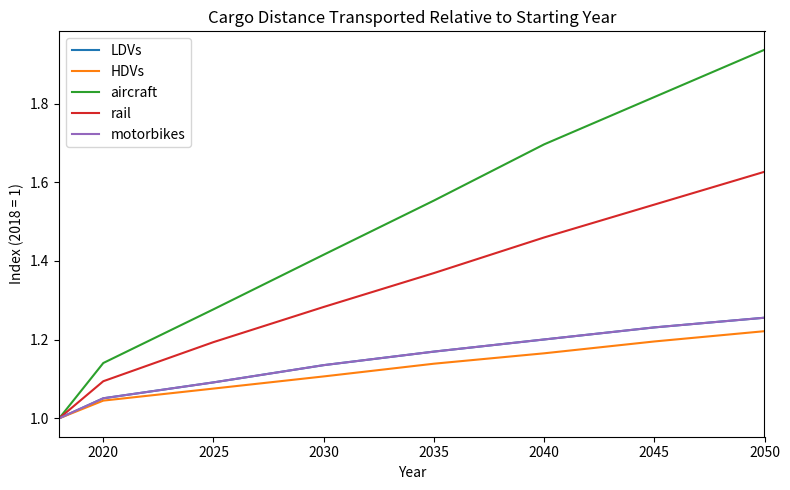

Does the chart display data point markers on the line(s)?

No